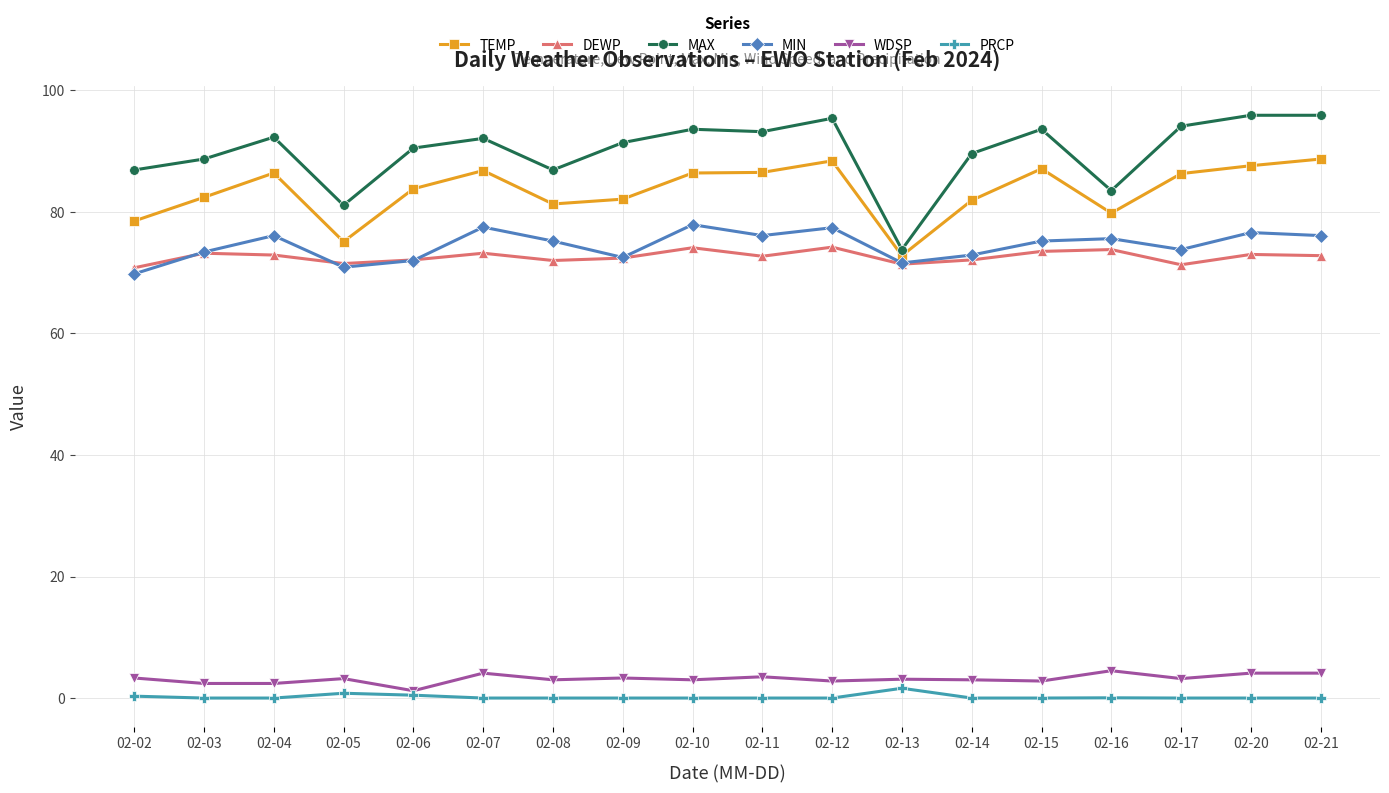

True or false: MAX has a value of 81.1 at 02-05.

True